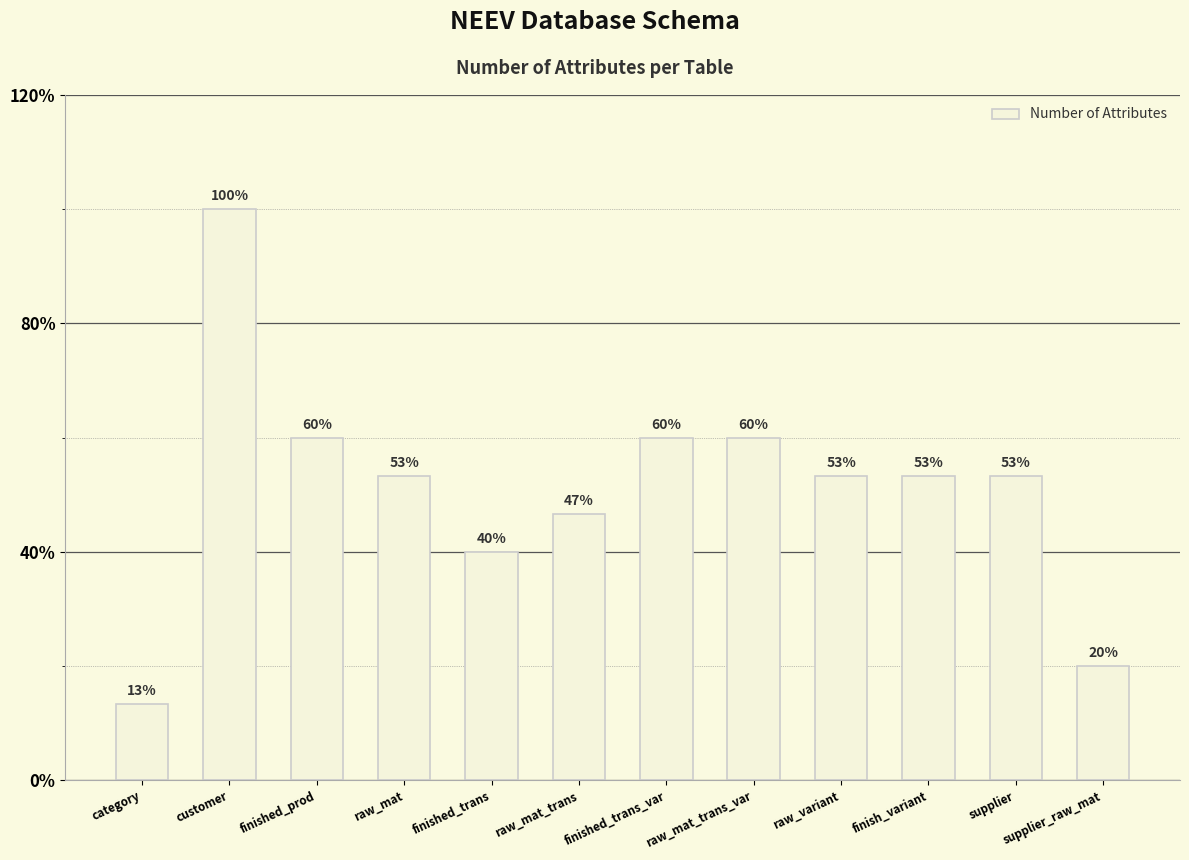

What is the average value?

8